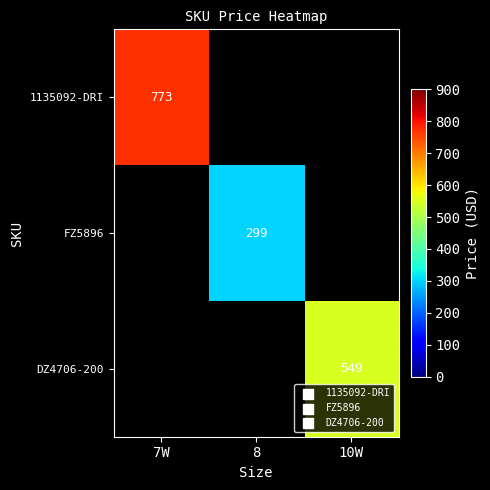

The FZ5896 series shows 461 at 8. True or false?

False